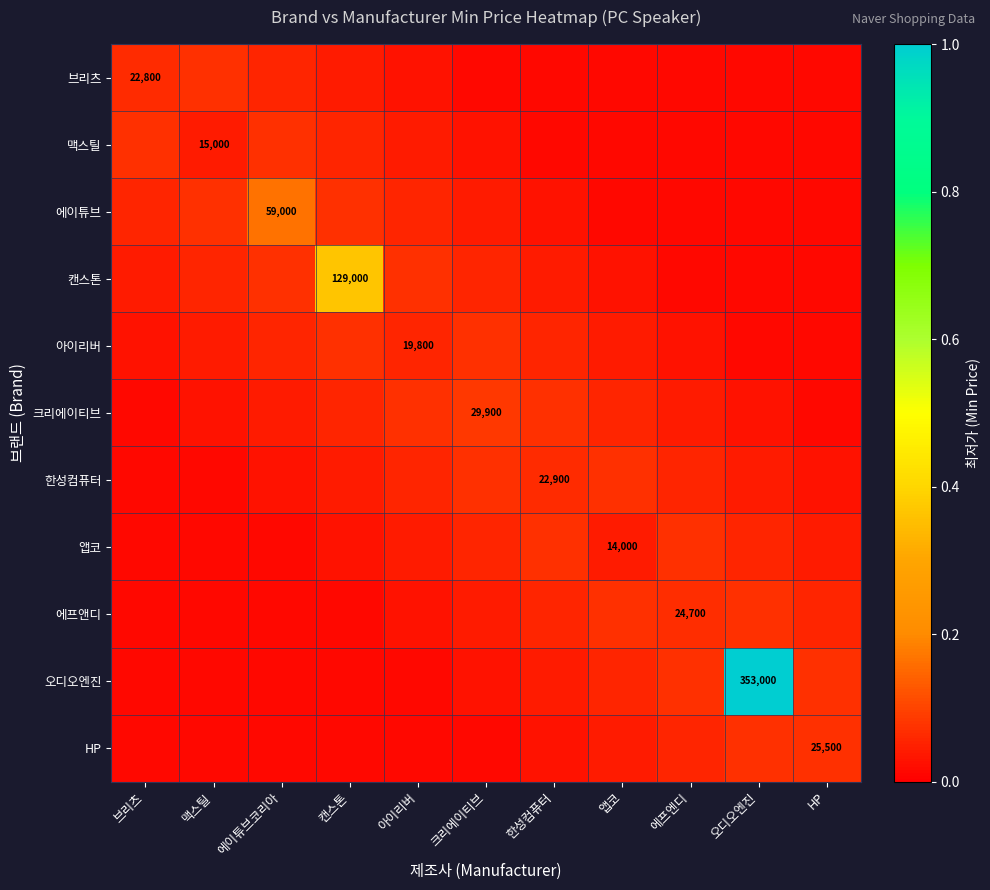

At which category is the sum across all series the highest?

오디오엔진